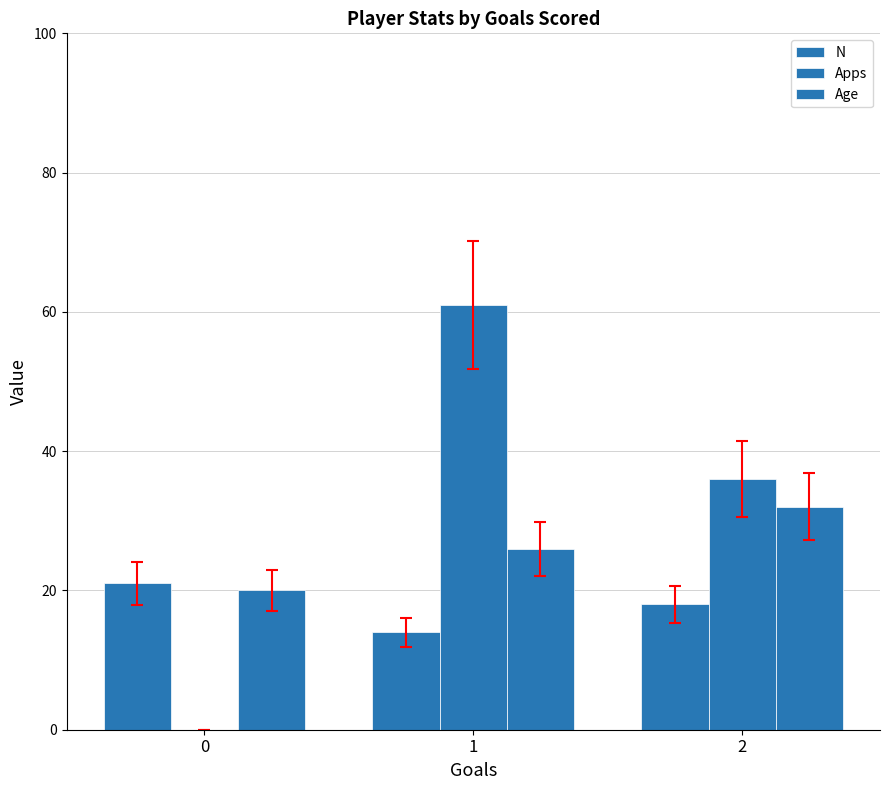

Are the bars horizontal?

No